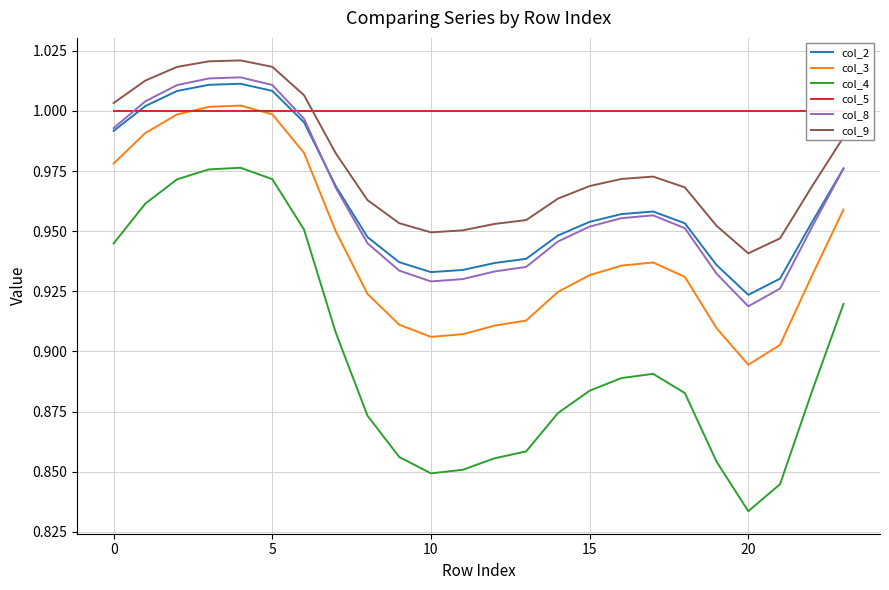

True or false: col_9 and col_3 cross at least once.

False